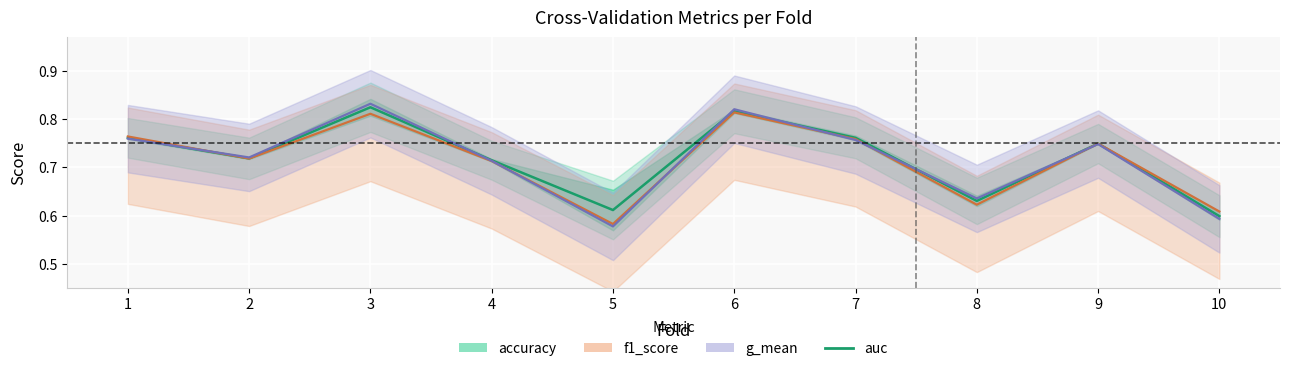

Where do f1_score and auc (line) first cross each other?

1 and 2